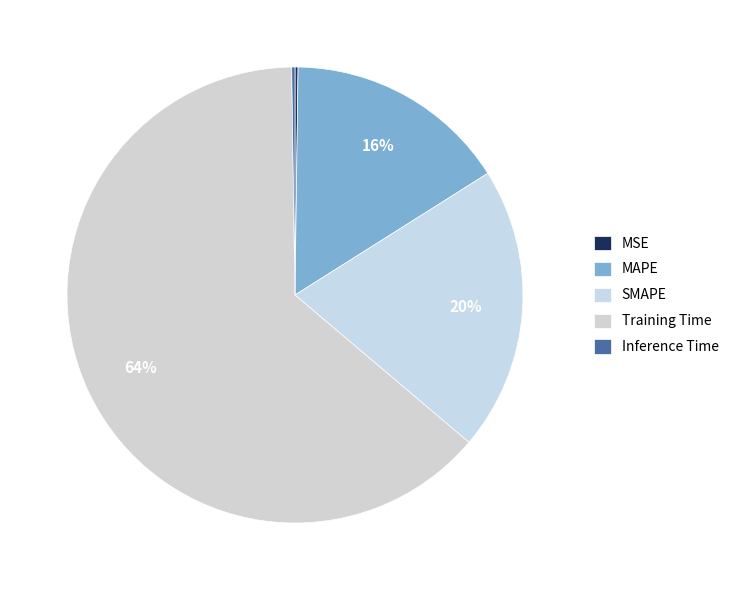

Is it true that MAPE is 16% of the pie?

True